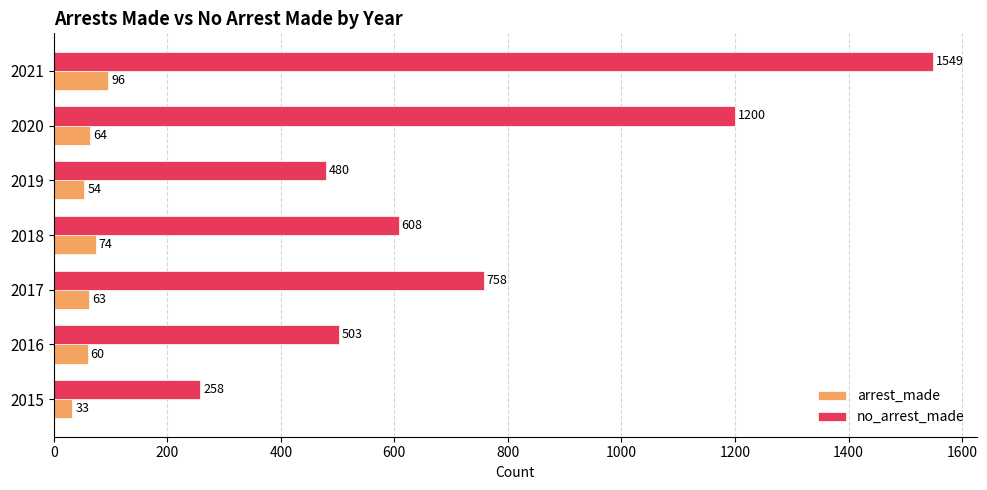

What is the maximum value shown in the chart?

1549